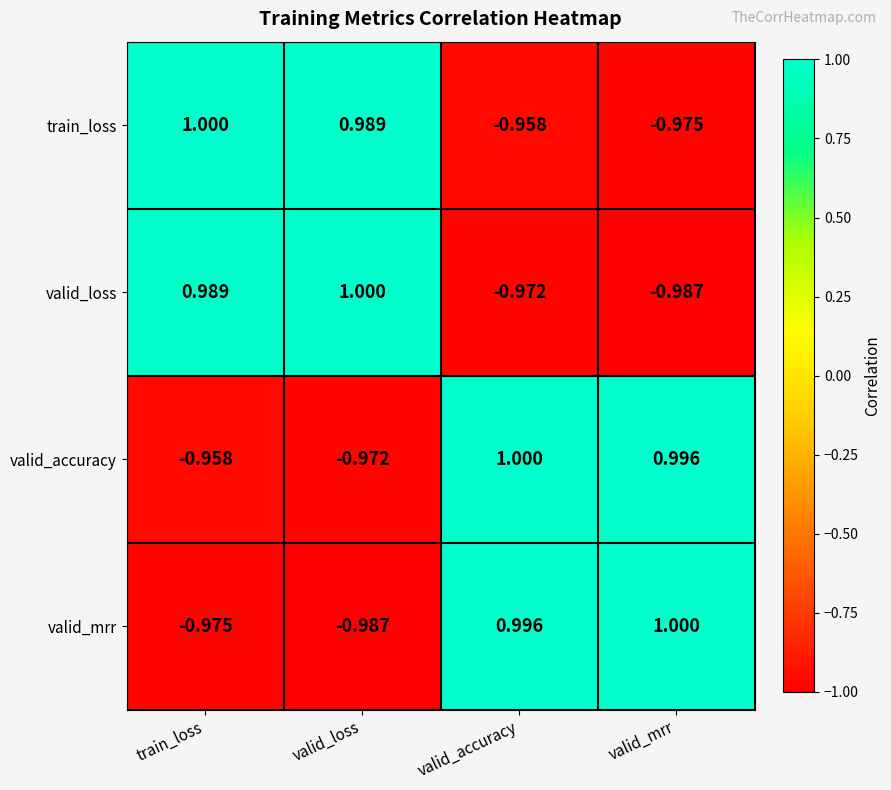

Which series changed the most between train_loss and valid_mrr?

valid_loss